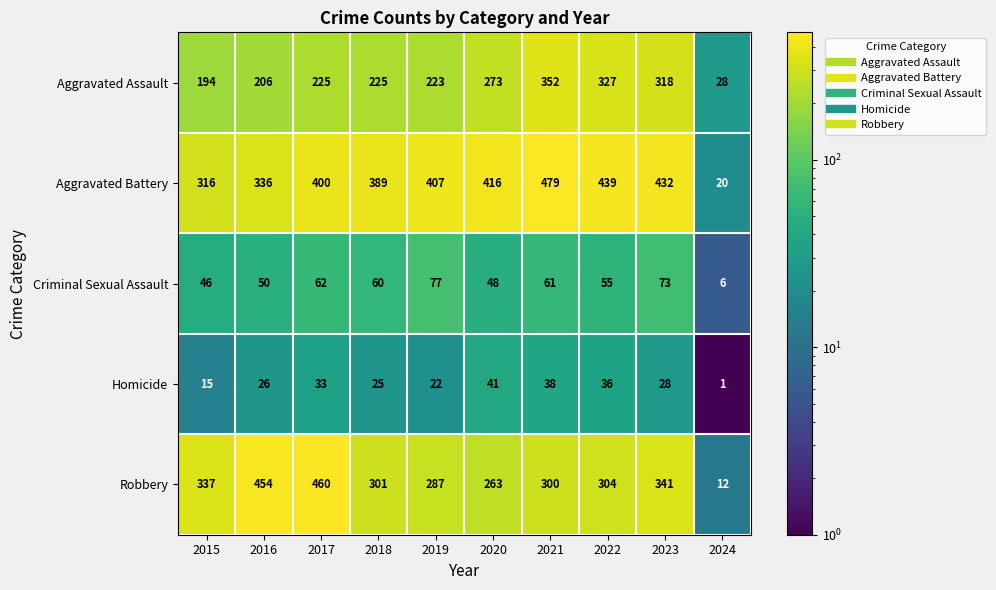

What is the difference between the highest and lowest values at 2017?

427